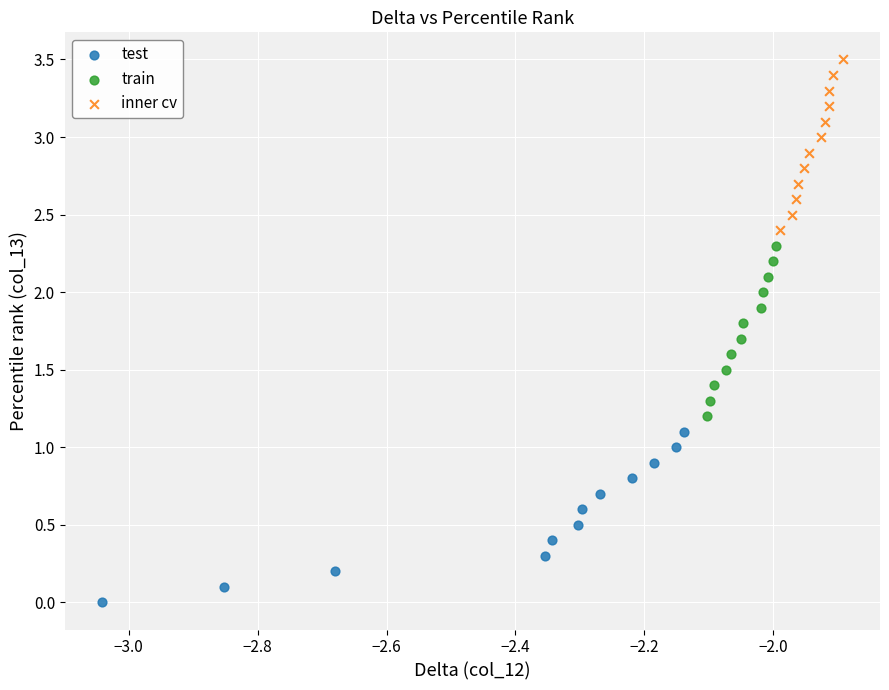

Which series reaches the maximum Y coordinate?

inner cv